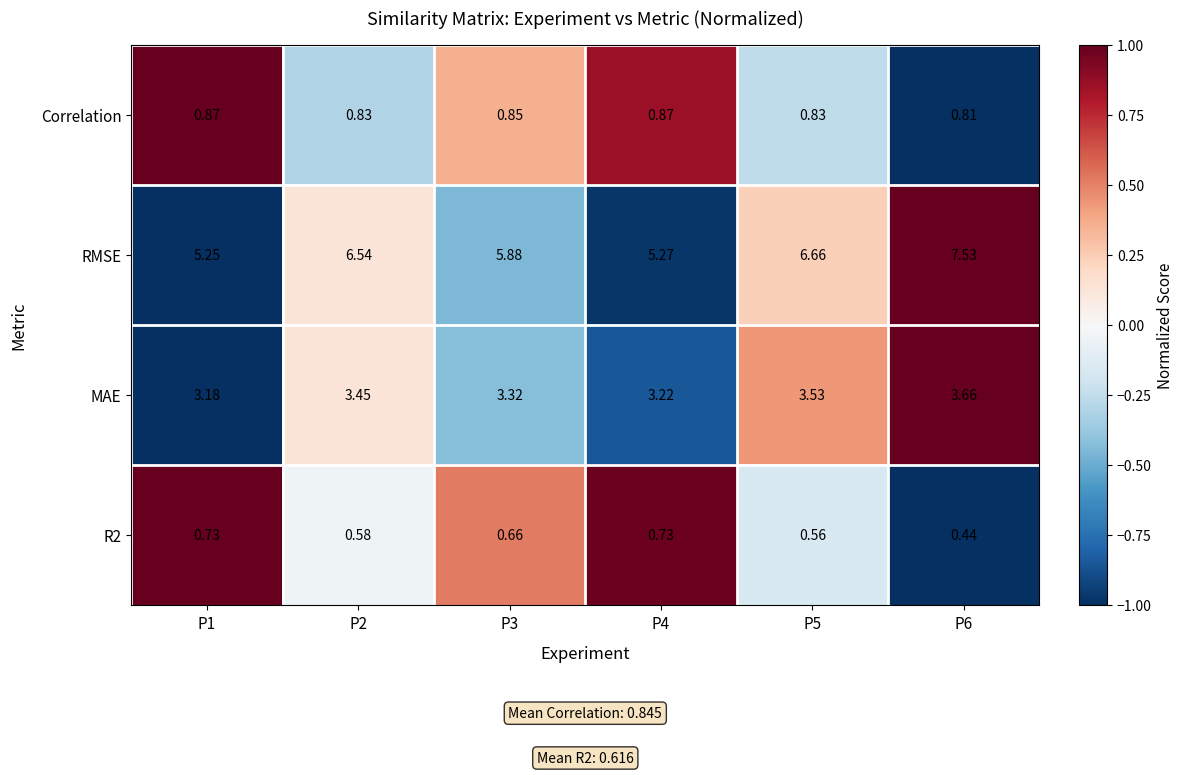

What is the spread (max minus min) of values at P4?

4.5